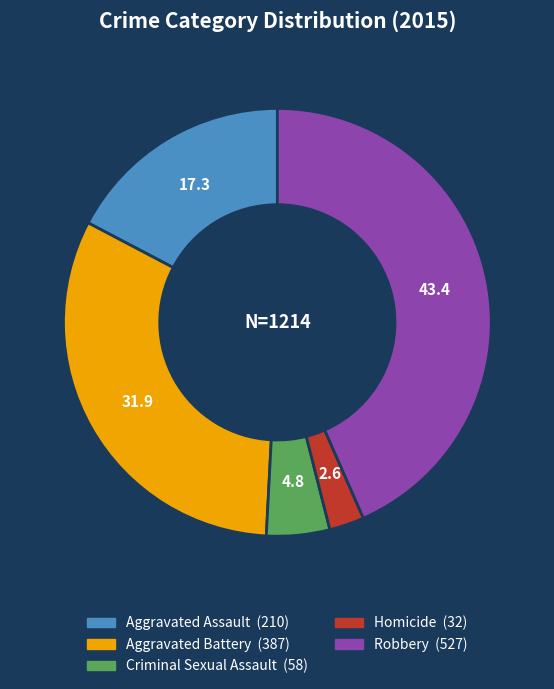

Does Homicide represent more than half of the total?

No